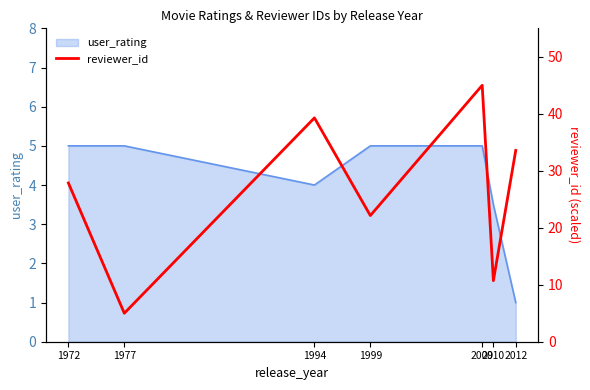

At which label is user_rating closest to 3?

2010